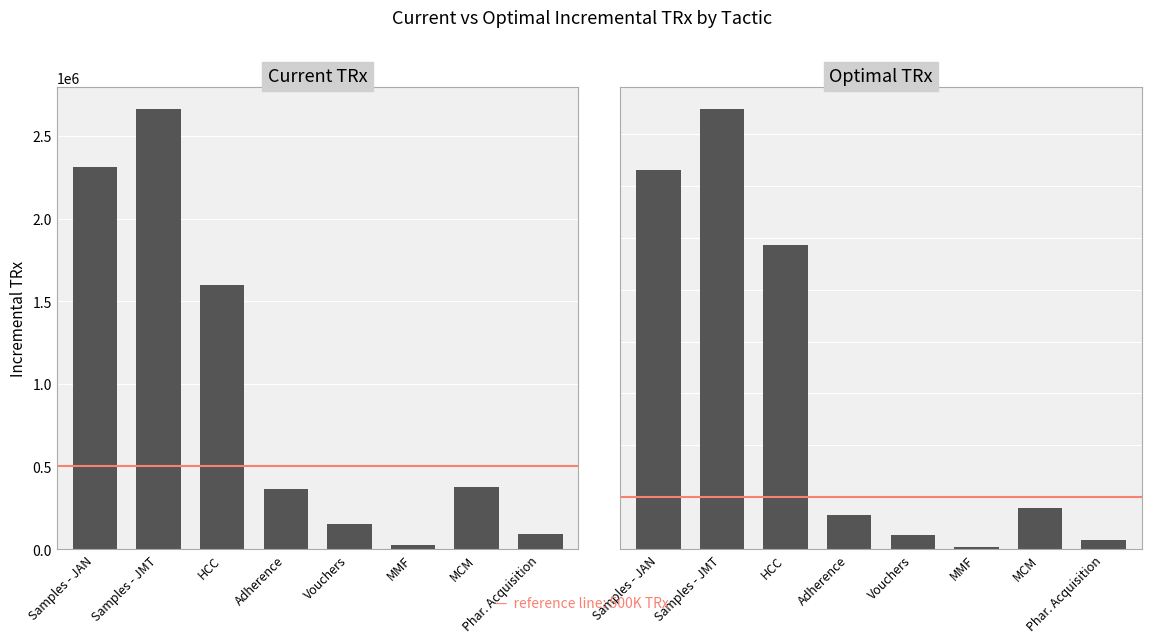

What is the approximate value of Current TRx at MMF, to the nearest 50?

25700